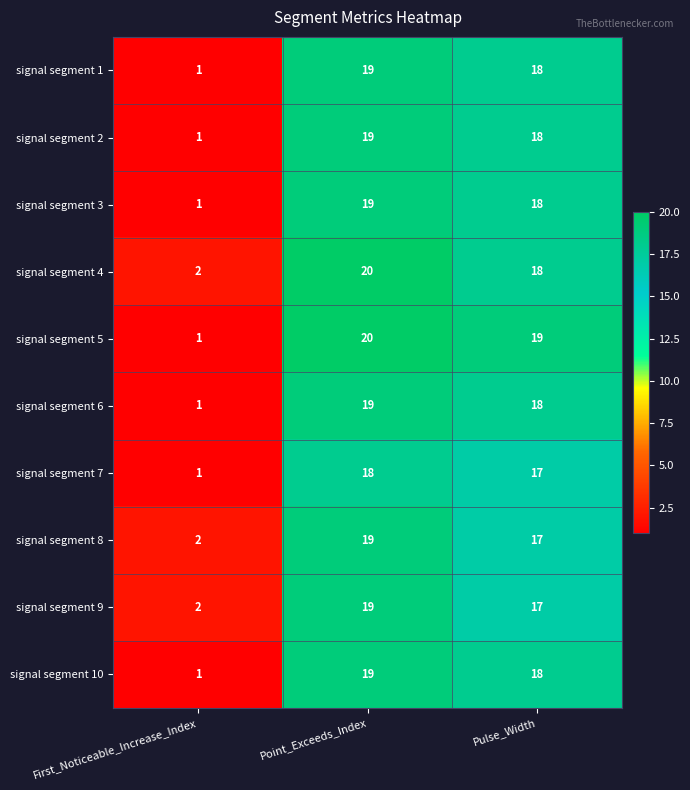

The signal segment 6 series shows 19 at Point_Exceeds_Index. True or false?

True